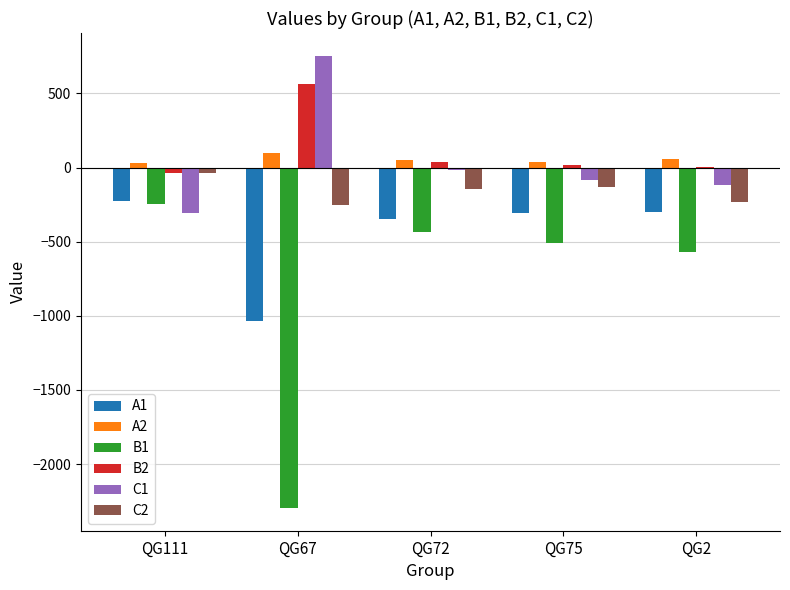

What are all the series names shown in the legend?

A1, A2, B1, B2, C1, C2